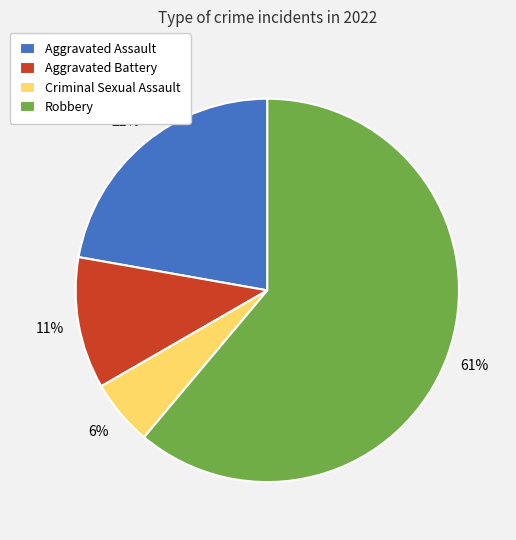

Is it true that Aggravated Assault is 11% of the pie?

False